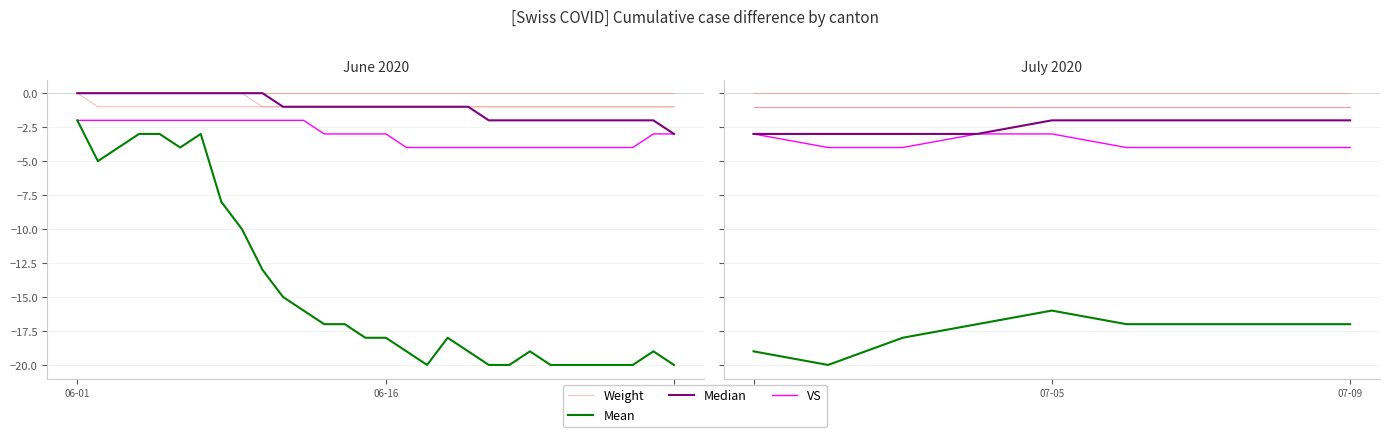

At 07-05, list the series in order from largest to smallest.

Weight, Median, VS, Mean